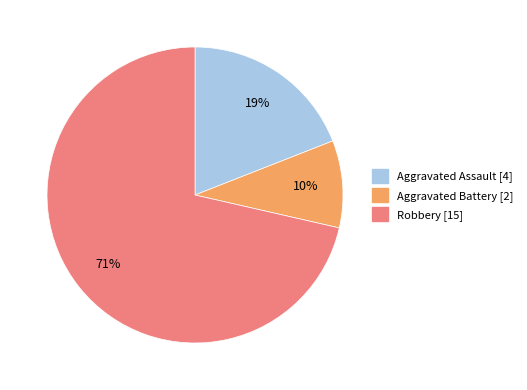

To the nearest percent, what is the average slice percentage?

33%